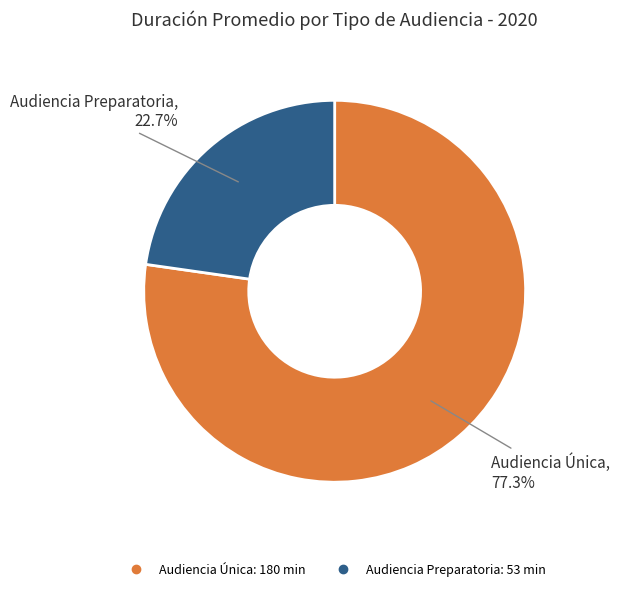

Between Audiencia Preparatoria and Audiencia Única, which is larger?

Audiencia Única